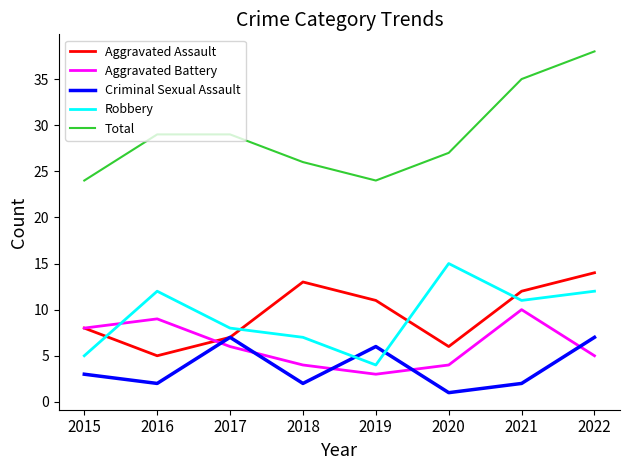

Which series changed the most between 2015 and 2020?

Robbery